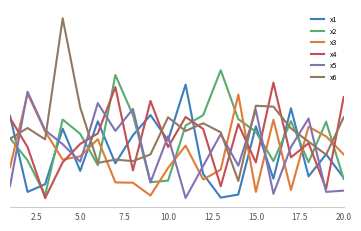

Is this an area chart (filled region under the line)?

No